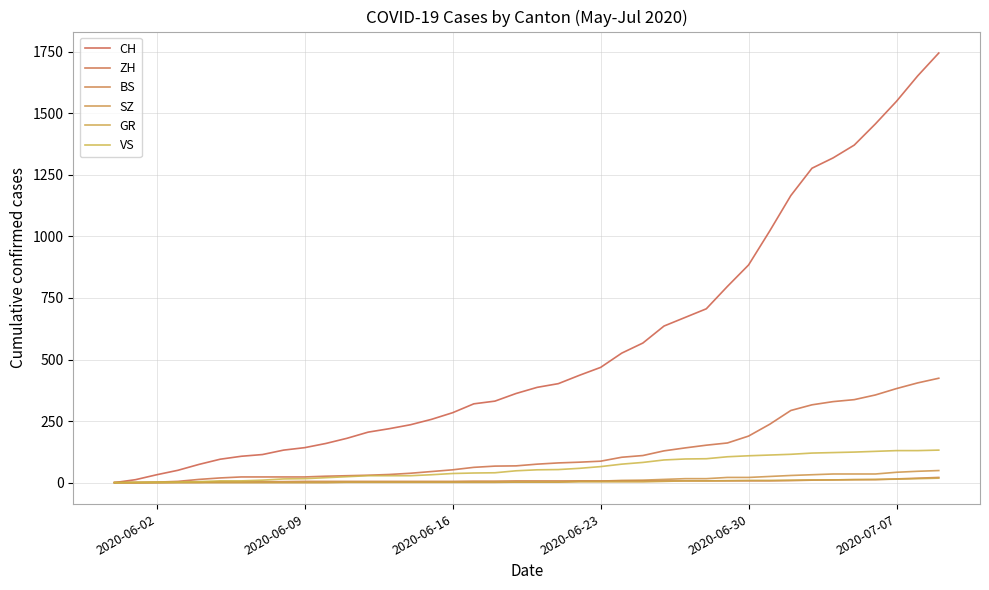

How many lines are shown in the chart?

6